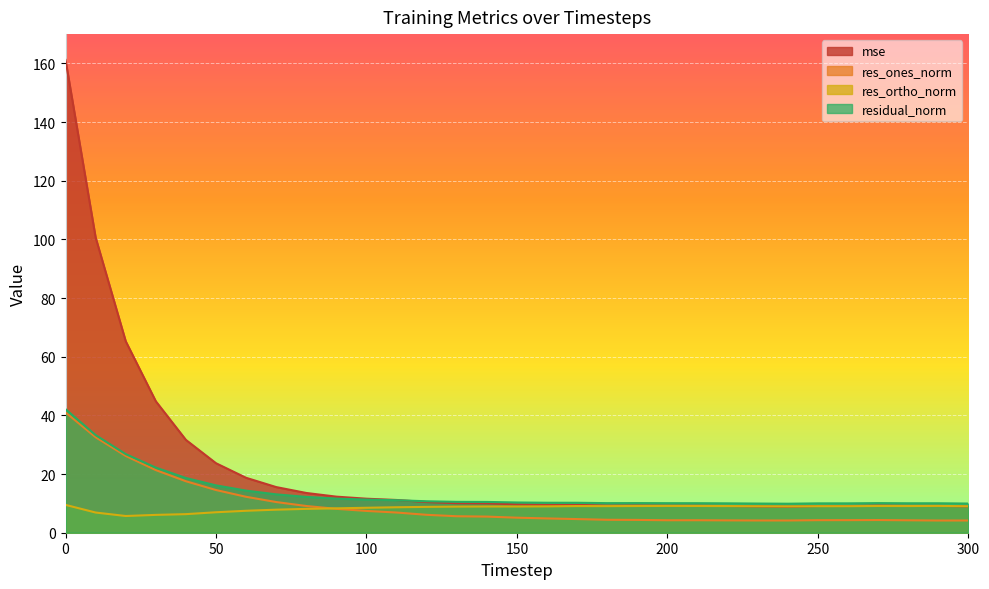

Is the value of mse at 110 greater than the value of res_ones_norm at 40?

No